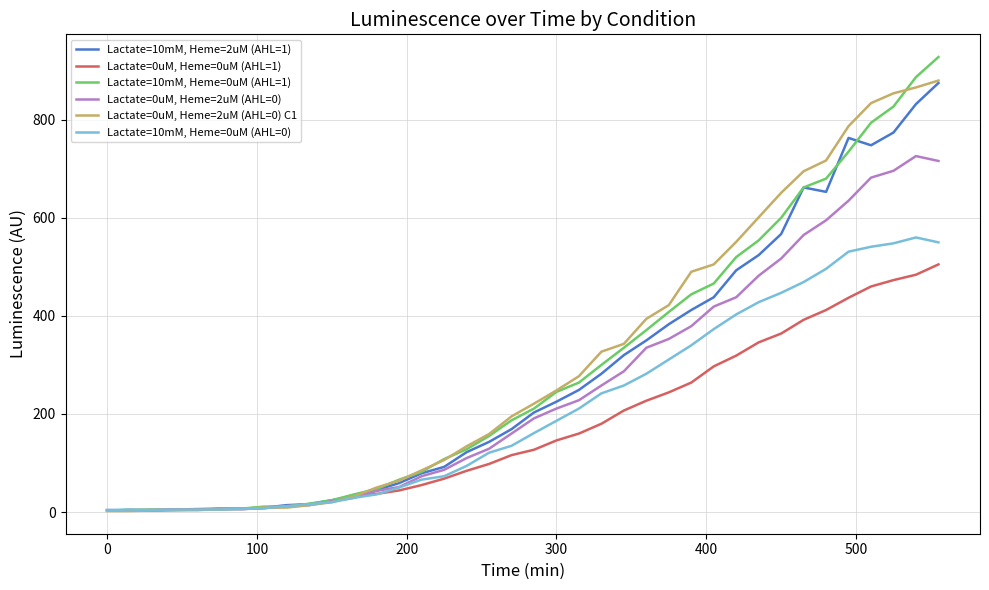

What is the average value of the Lactate=10mM, Heme=2uM (AHL=1) series?

279